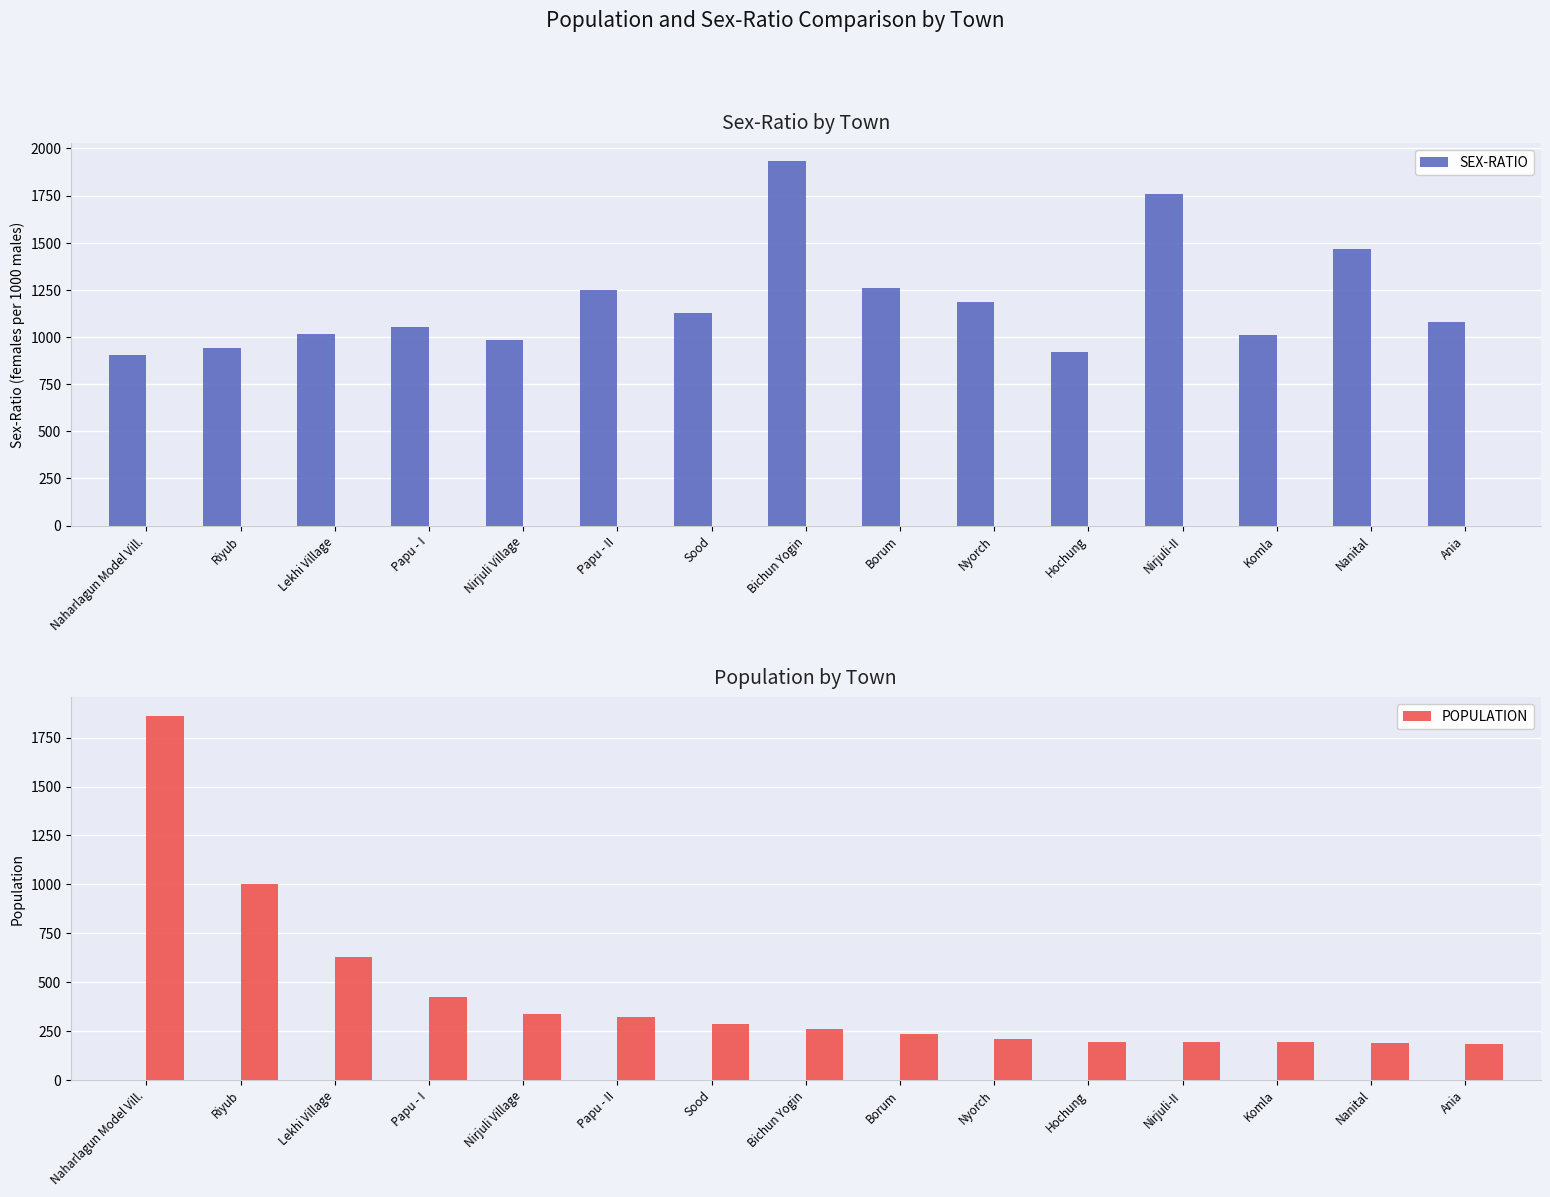

What is the label of the 8th bar from the left?

Bichun Yogin